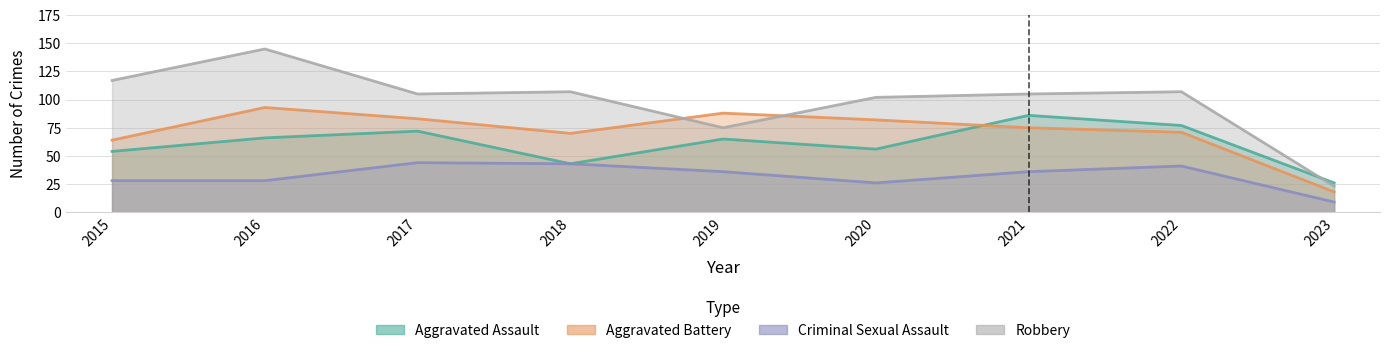

What is the difference between the second highest and minimum values in the Aggravated Assault series?

51